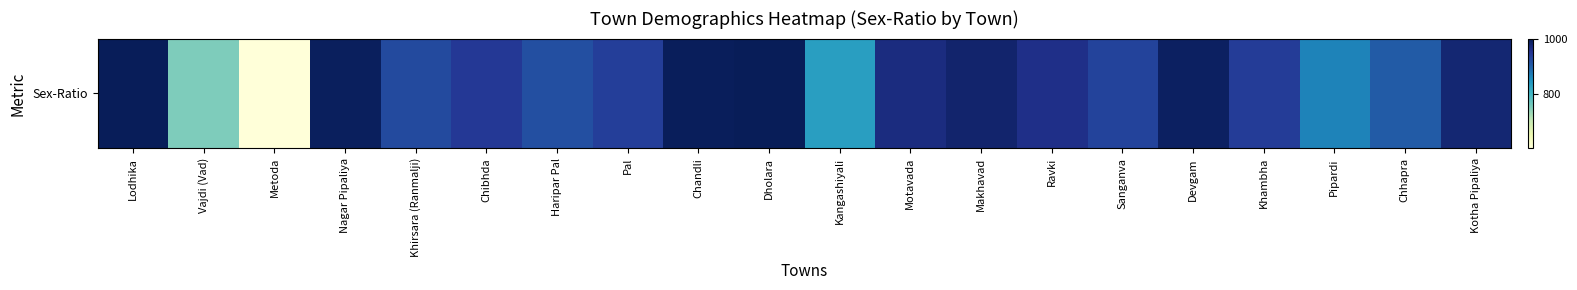

Reading left to right, extract all data points from this chart.

1001	752	601	998	925	948	919	939	999	1003	834	969	985	961	933	994	942	866	905	980